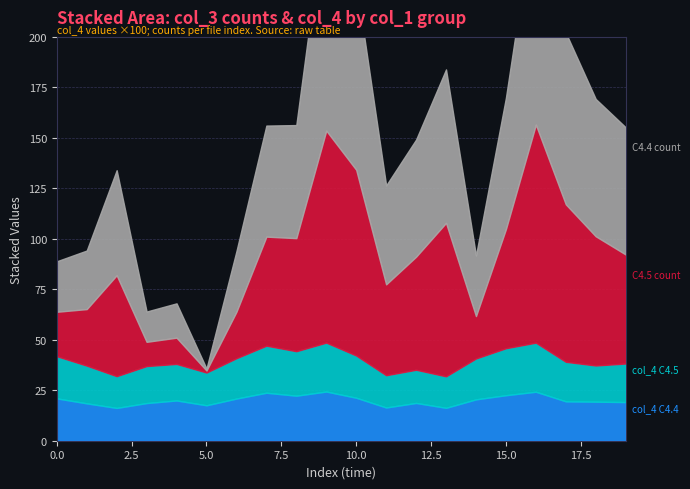

What are all the series names shown in the legend?

C4.4, C4.5, col_4_C4.4, col_4_C4.5